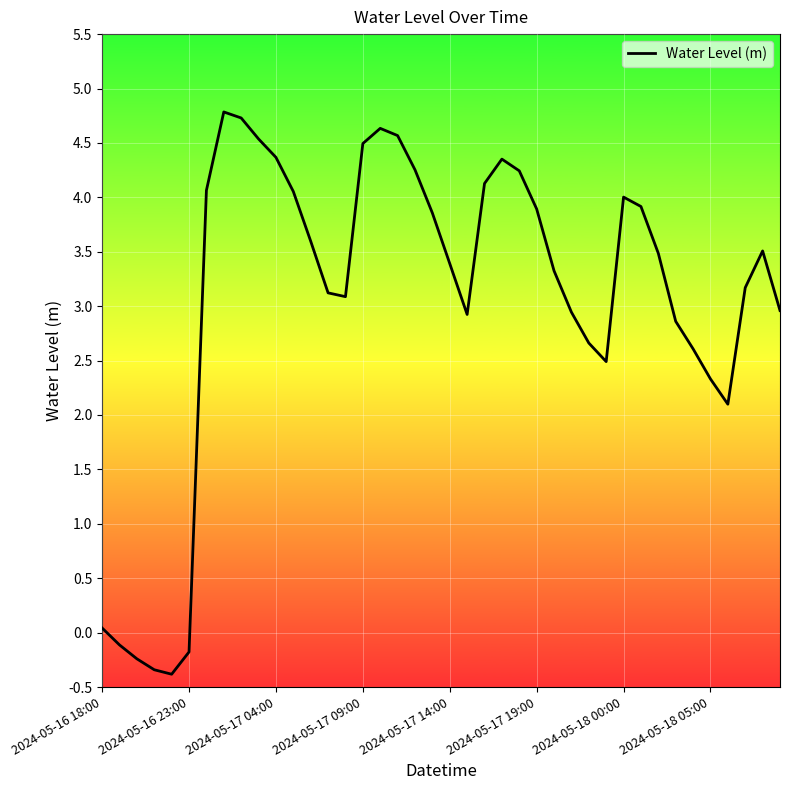

What is the minimum value shown in the chart?

-0.4